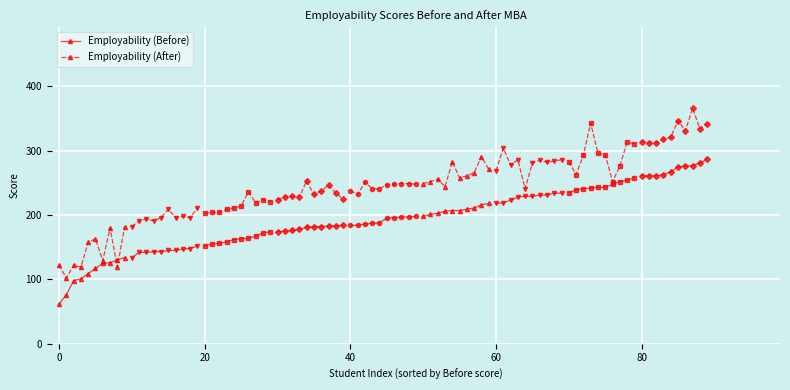

List the series in order of their peak value, lowest first.

Employability (Before), Employability (After)